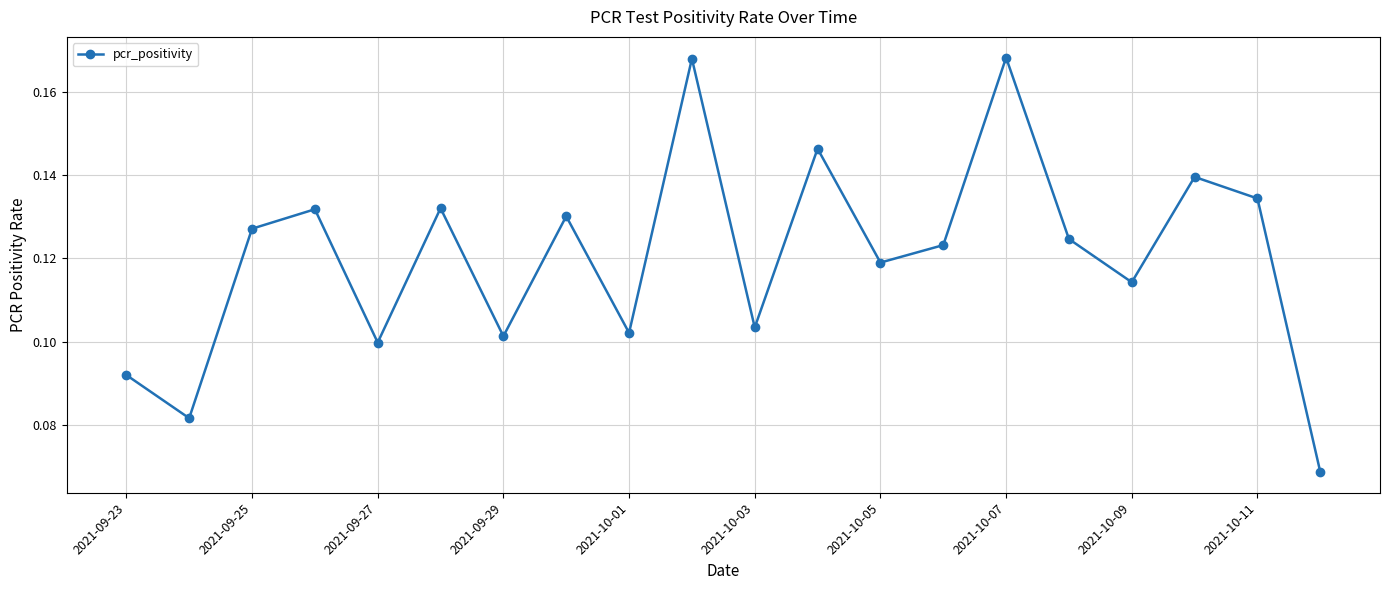

Is this an area chart (filled region under the line)?

No